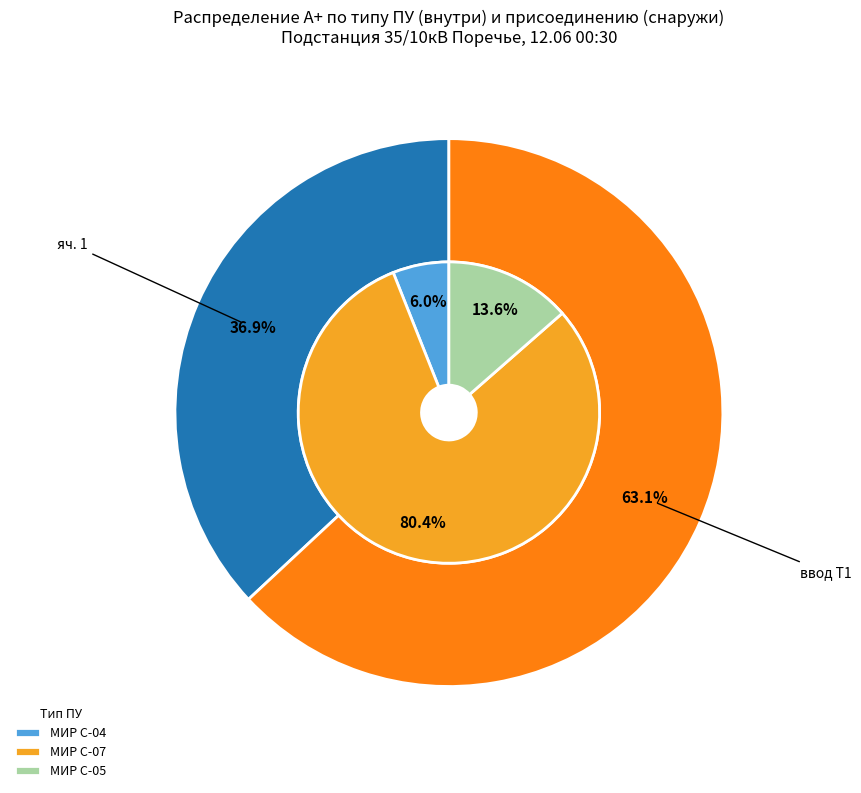

Does МИР С-04 (СПОДЭС) account for over 50% of the chart?

No